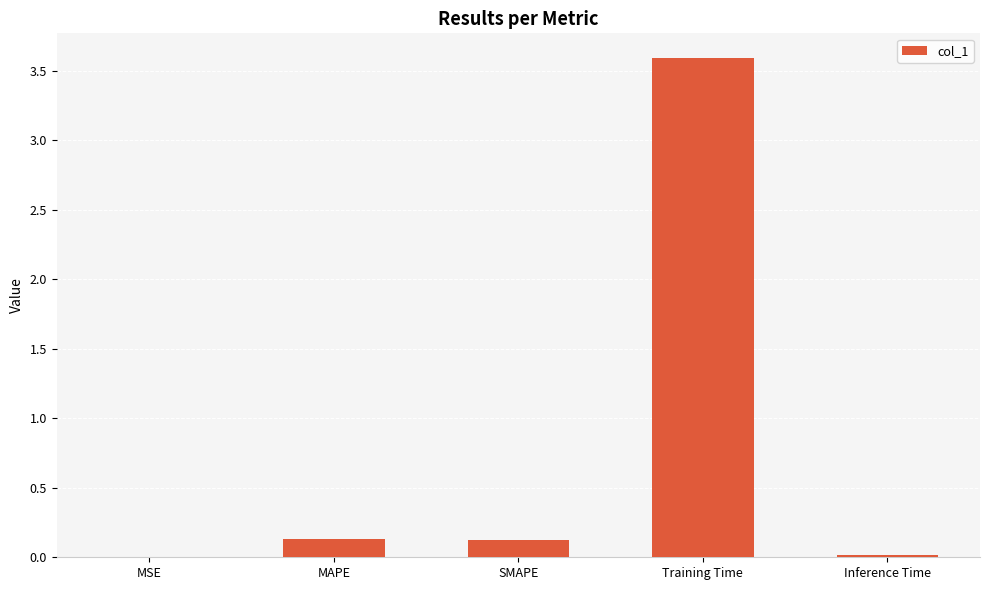

Read the value at Training Time.

3.6